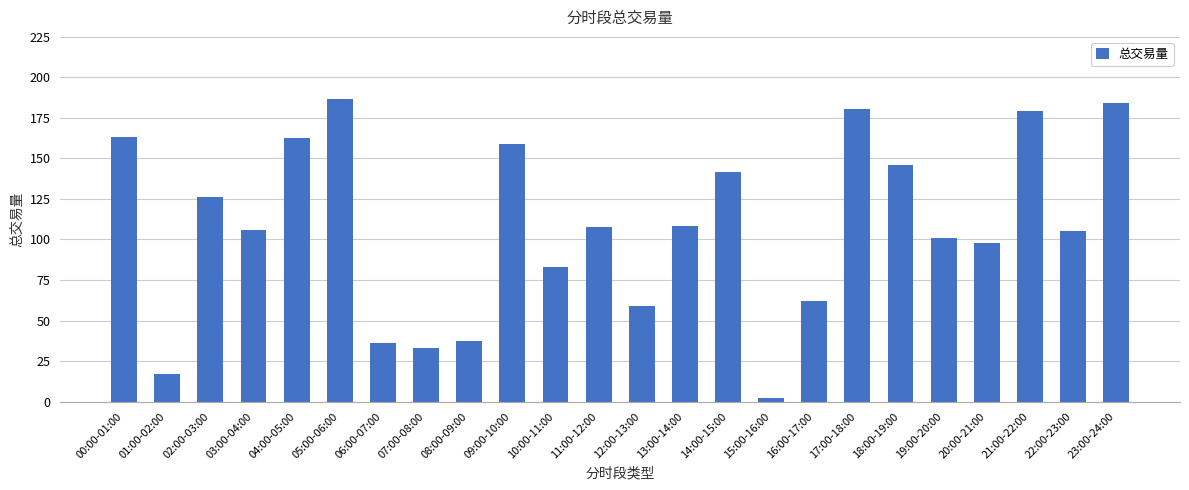

Count the number of data series in this chart.

1